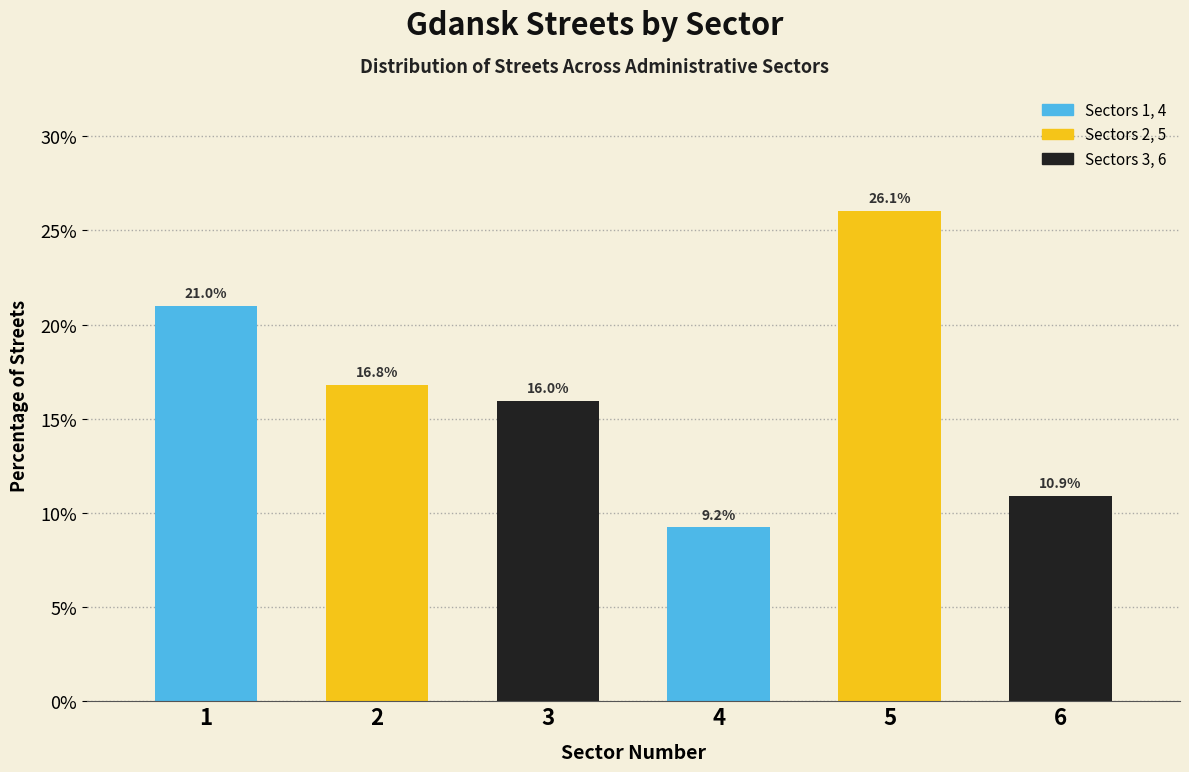

What is the height of the bar covering 1.5 to 2.5 on the x-axis?

16.8